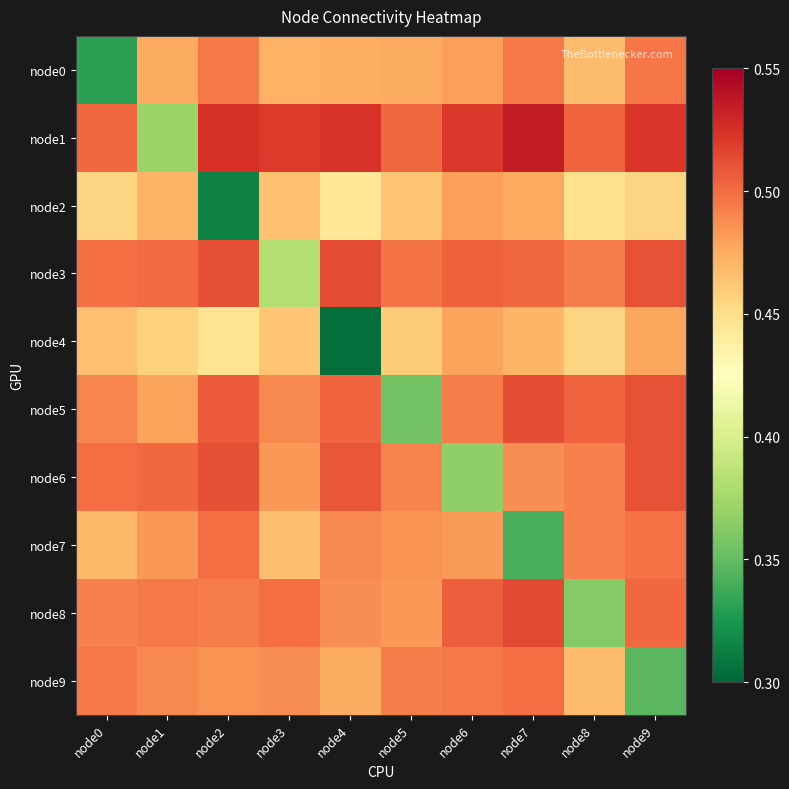

At how many categories does at least one series exceed 0?

10